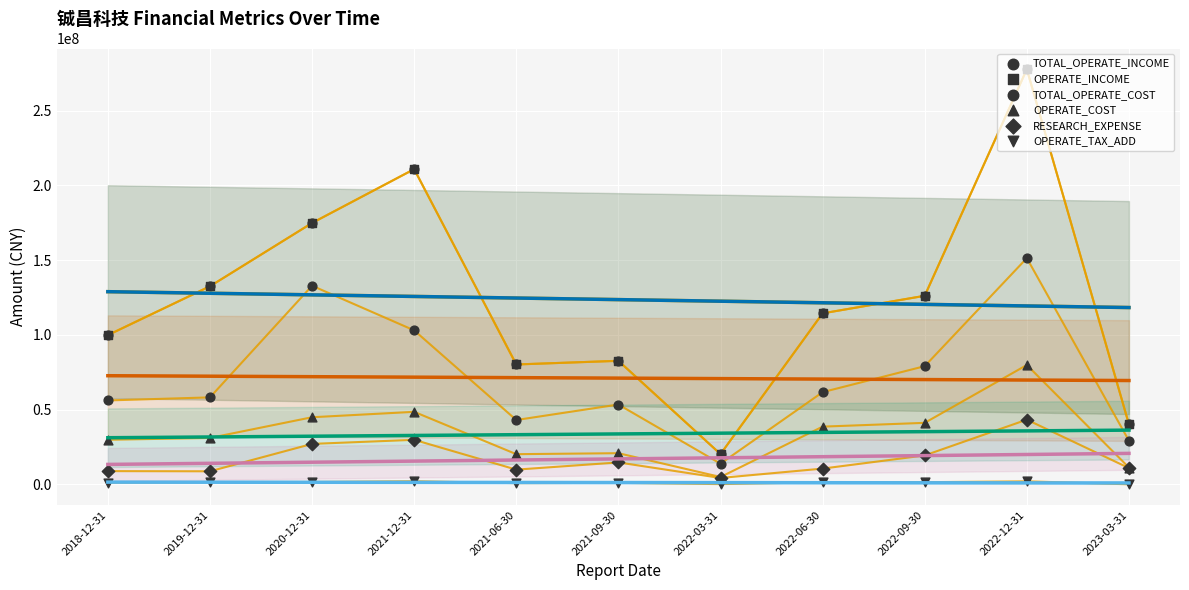

At which category is the sum across all series the highest?

2022-12-31